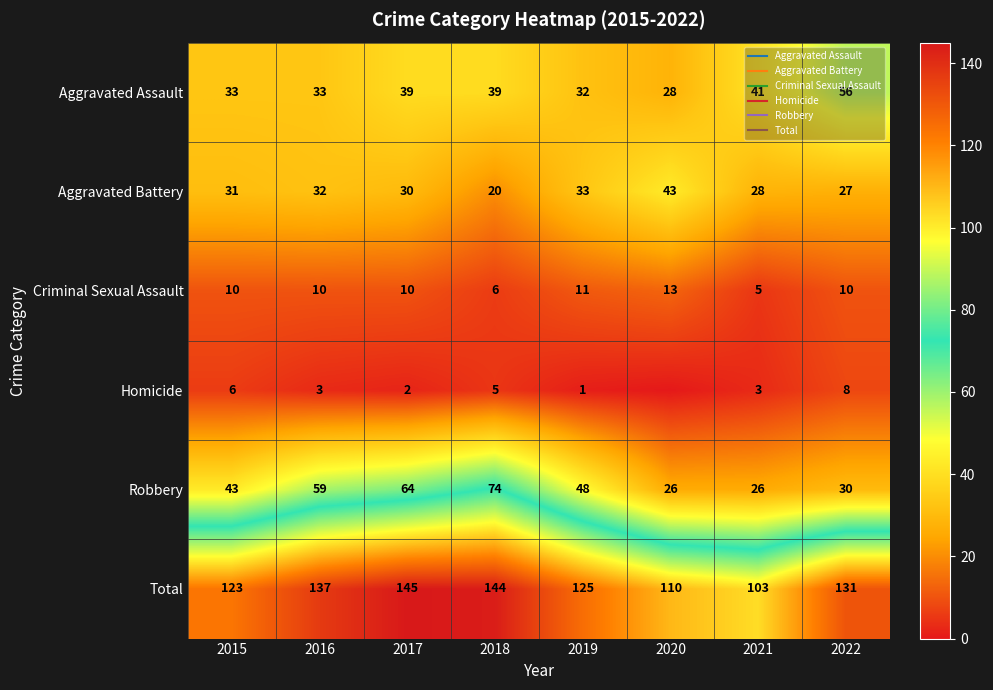

How many data points in Criminal Sexual Assault are less than 10?

2